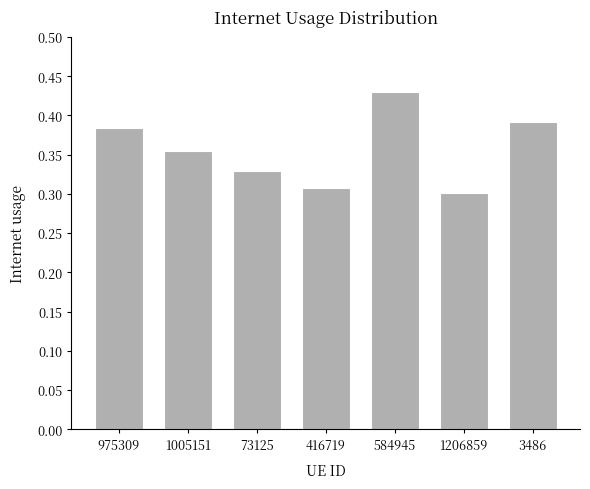

What is the difference between the second highest and second lowest values?

0.1